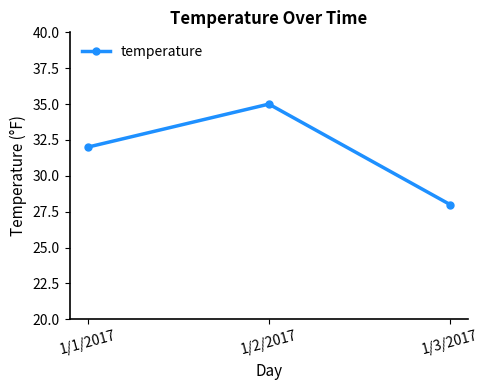

Is it true that the value at 1/2/2017 is 58?

False